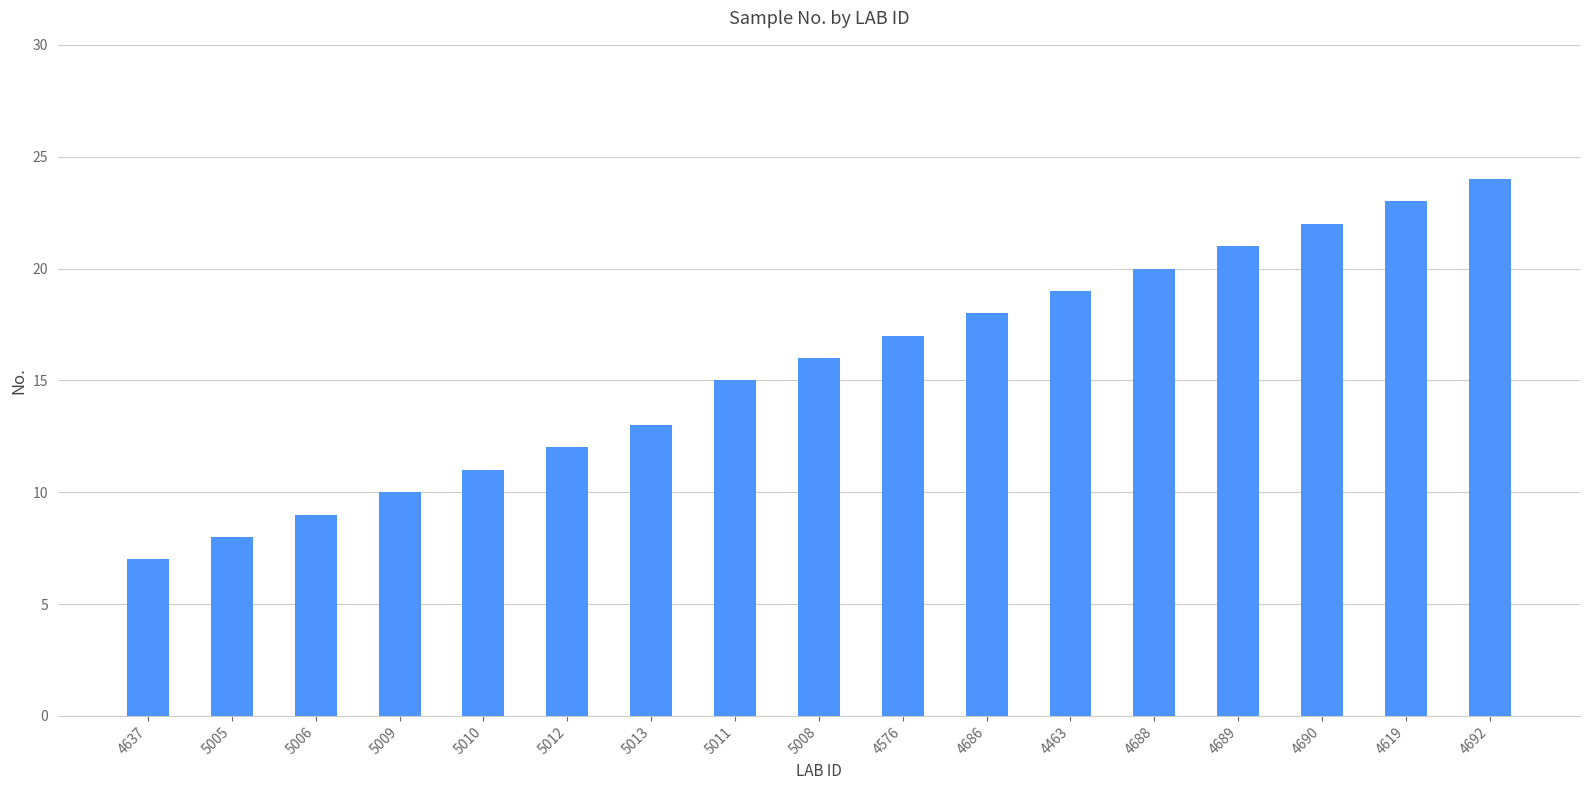

Which category has the highest value across all series?

4692